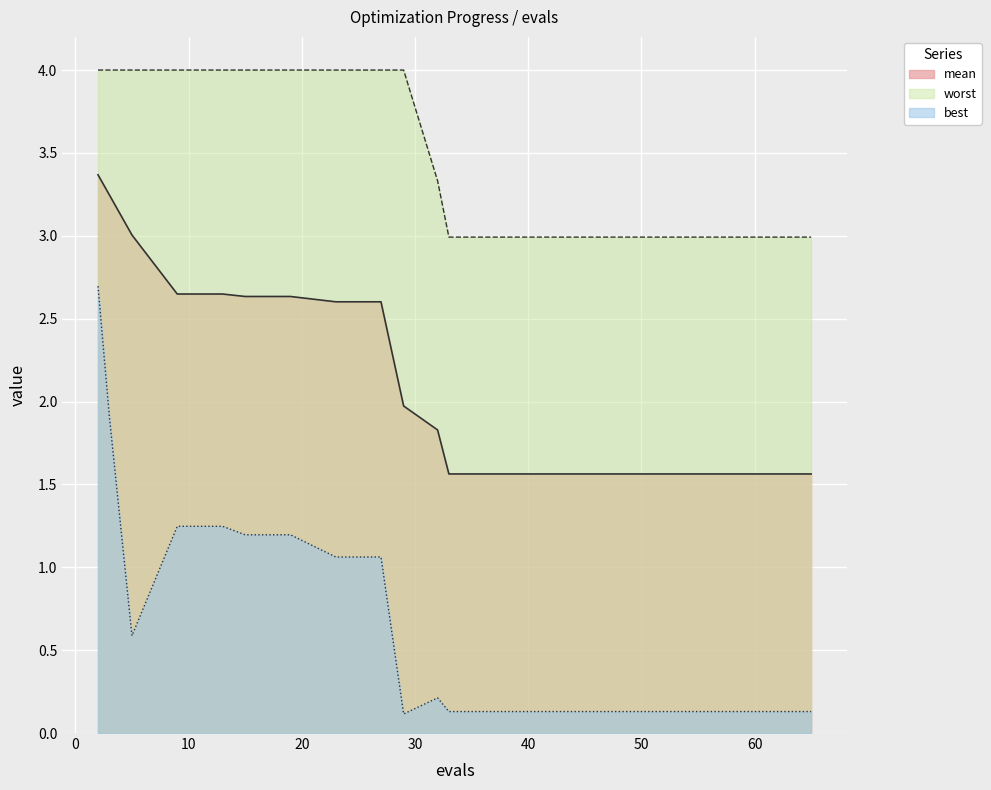

Is the value of mean at 32 greater than the value of best at 27?

Yes